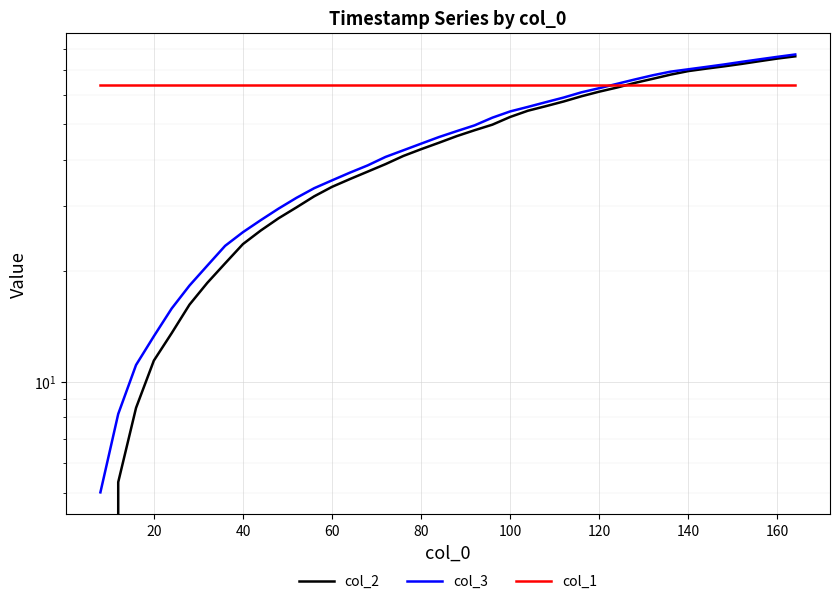

Which series changed the most between 26 and 28?

col_2